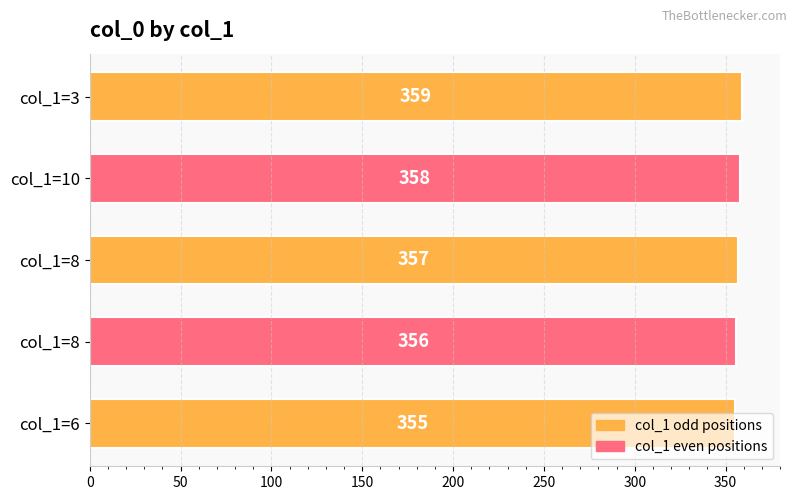

What is the difference between the maximum and minimum values?

4